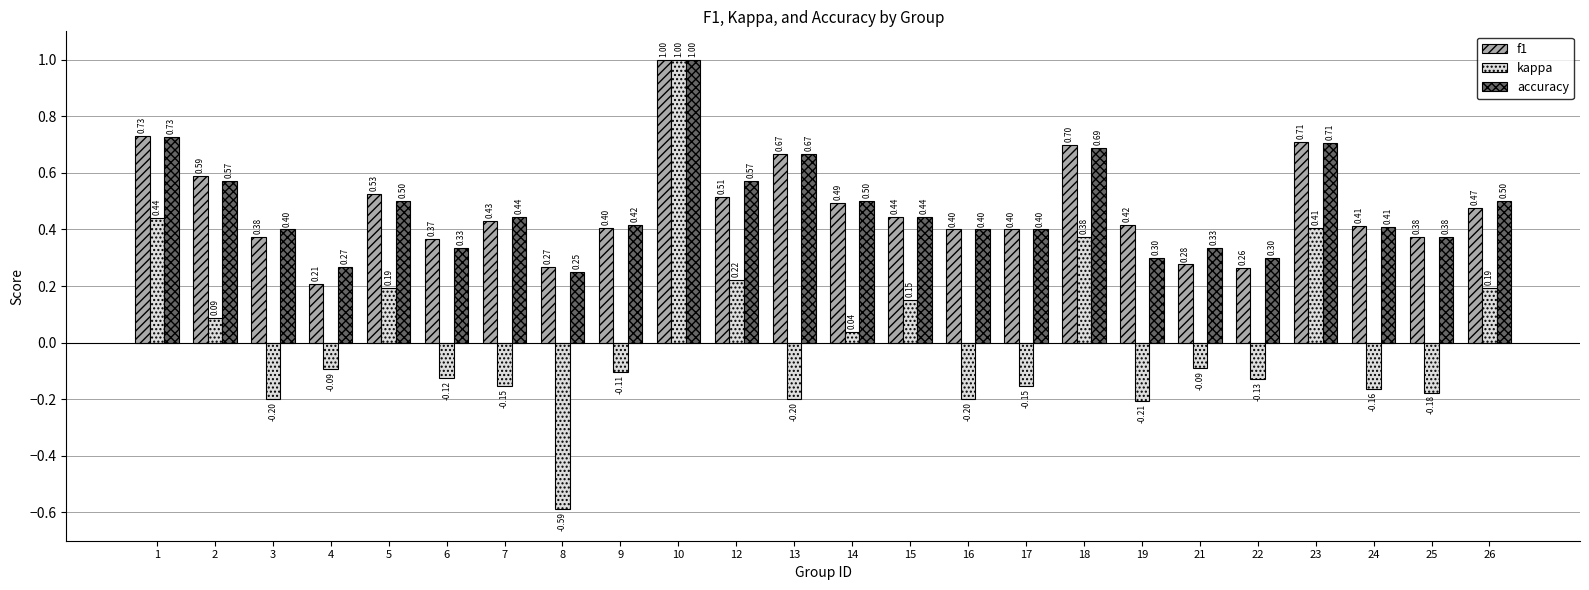

Is the value of f1 at 15 greater than the value of accuracy at 25?

Yes